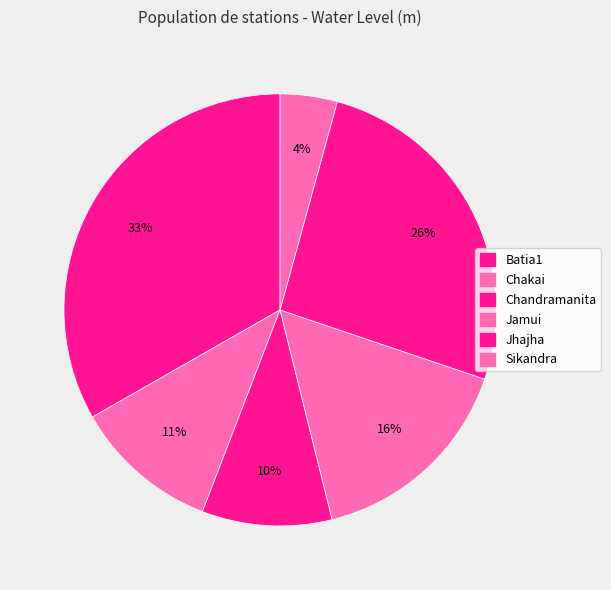

What portion of the pie excludes Jhajha?

74.1%